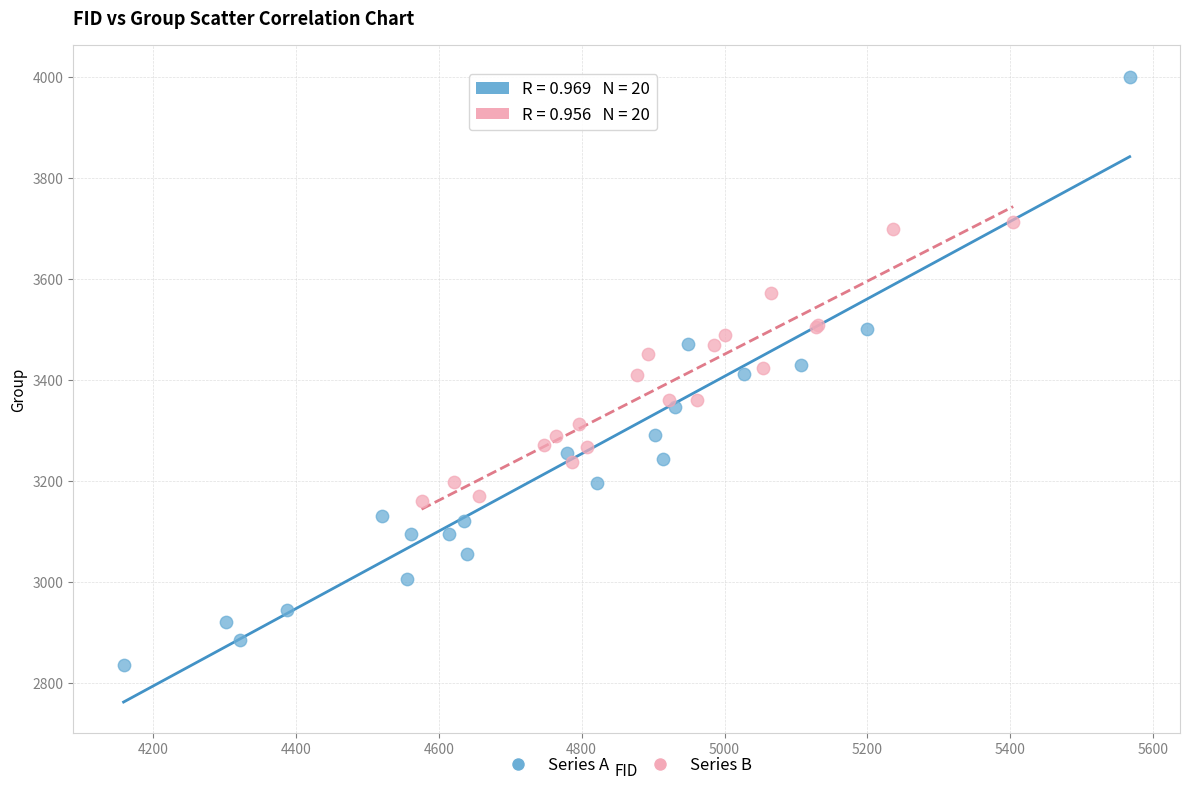

Which series reaches the maximum Y coordinate?

Series A